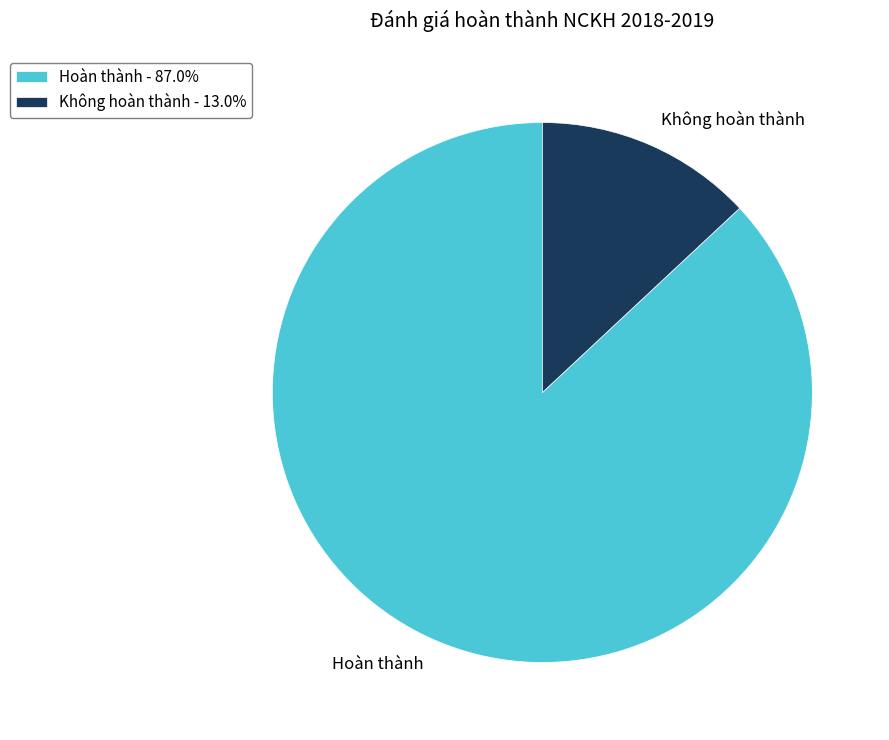

Is there any slice that represents more than half of the pie?

Yes